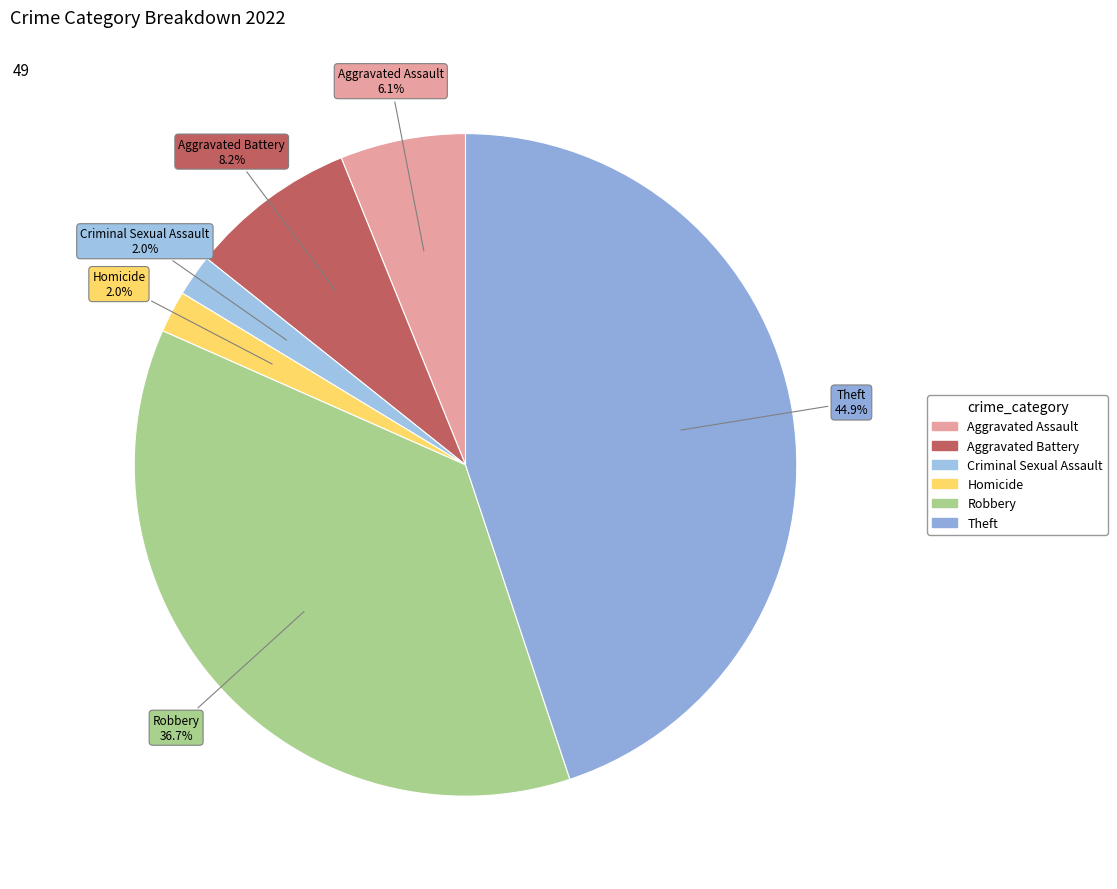

How many segments does this pie chart have?

6